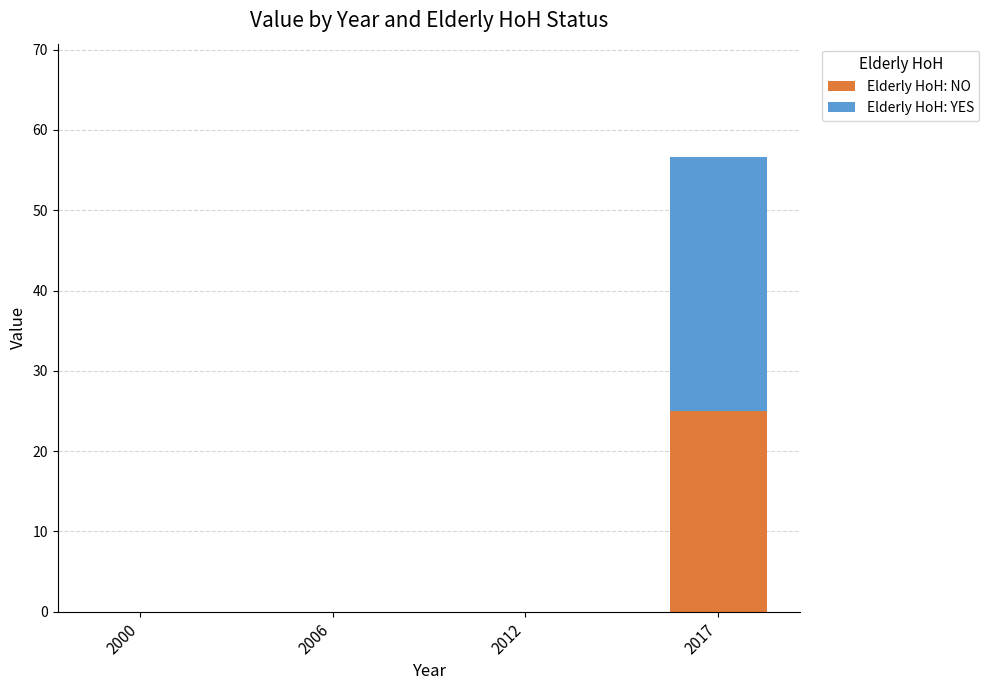

At which category is the sum across all series the highest?

2017